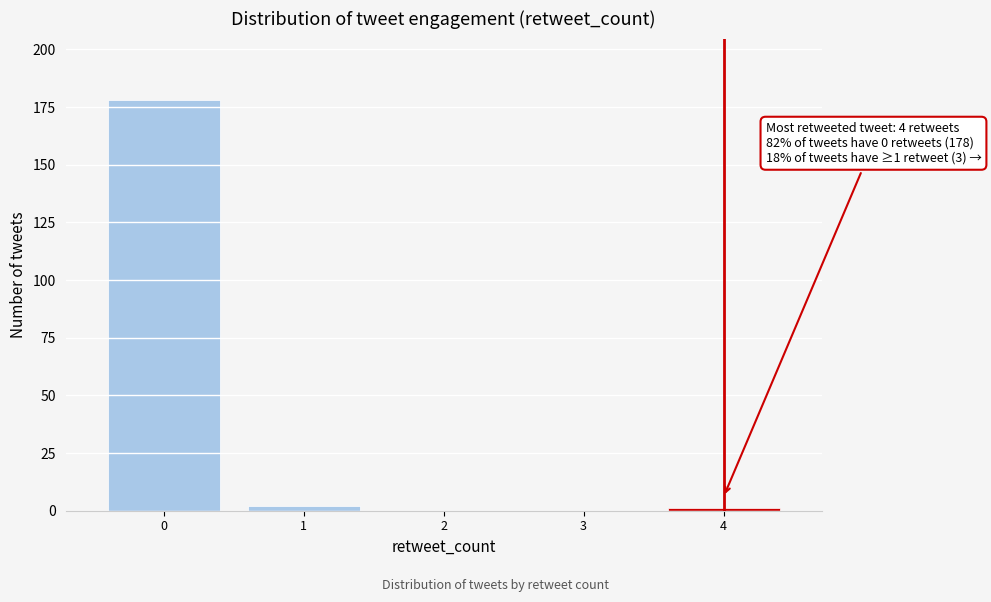

Which range on the x-axis has the tallest bar?

-0.5 to 0.5